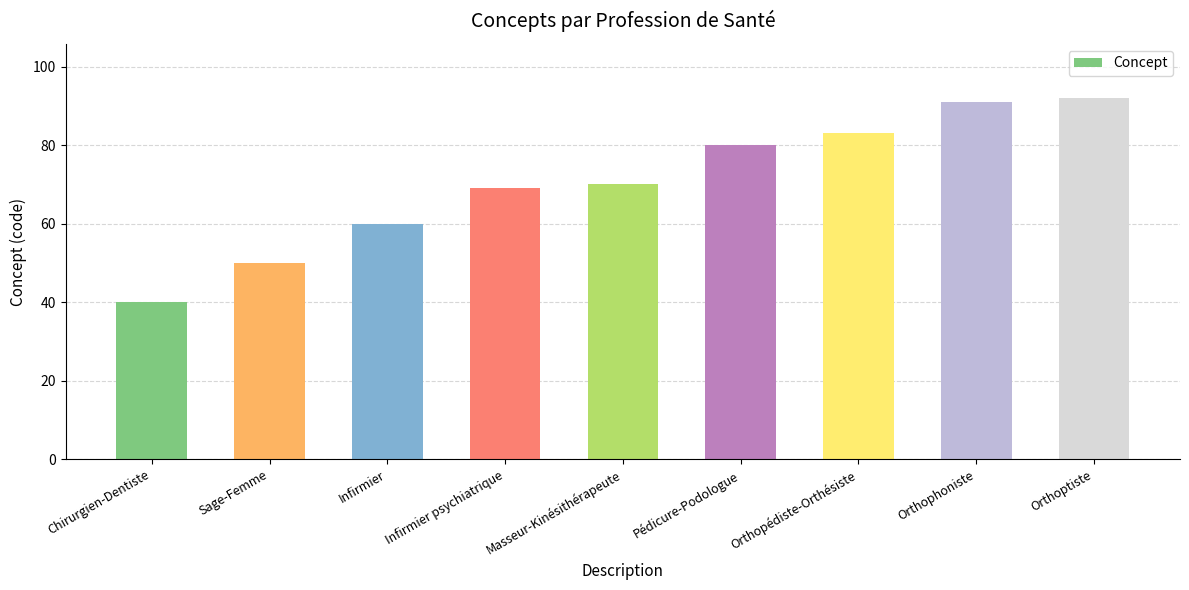

Reading left to right, transcribe all the data shown in this chart.

40	50	60	69	70	80	83	91	92